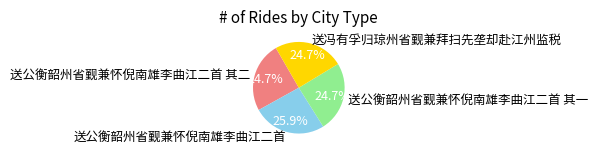

True or false: 送公衡韶州省觐兼怀倪南雄李曲江二首 其二 accounts for 37% of the total.

False